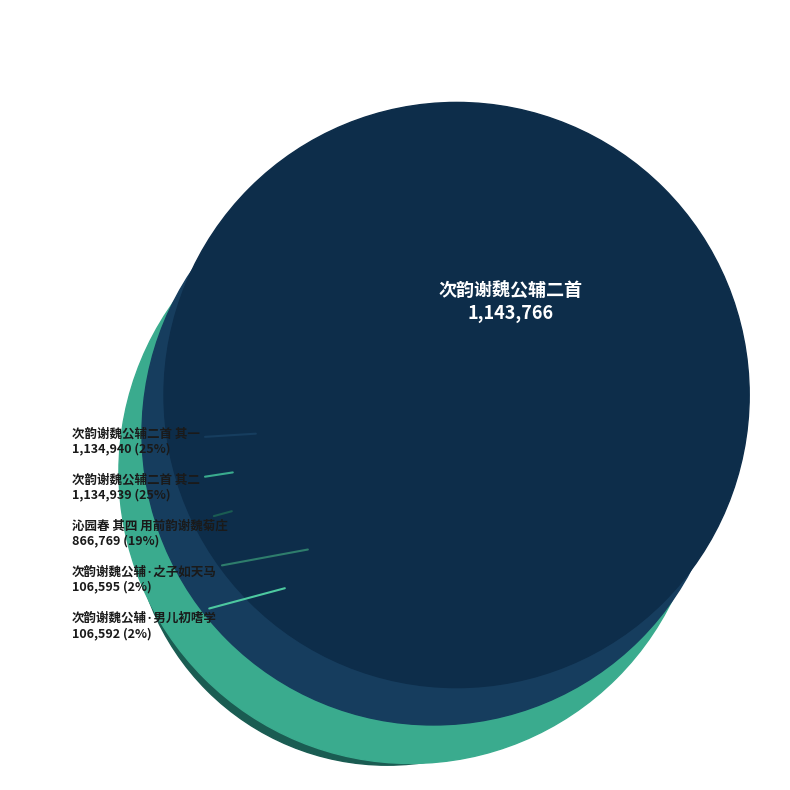

Which slice is the largest?

次韵谢魏公辅二首